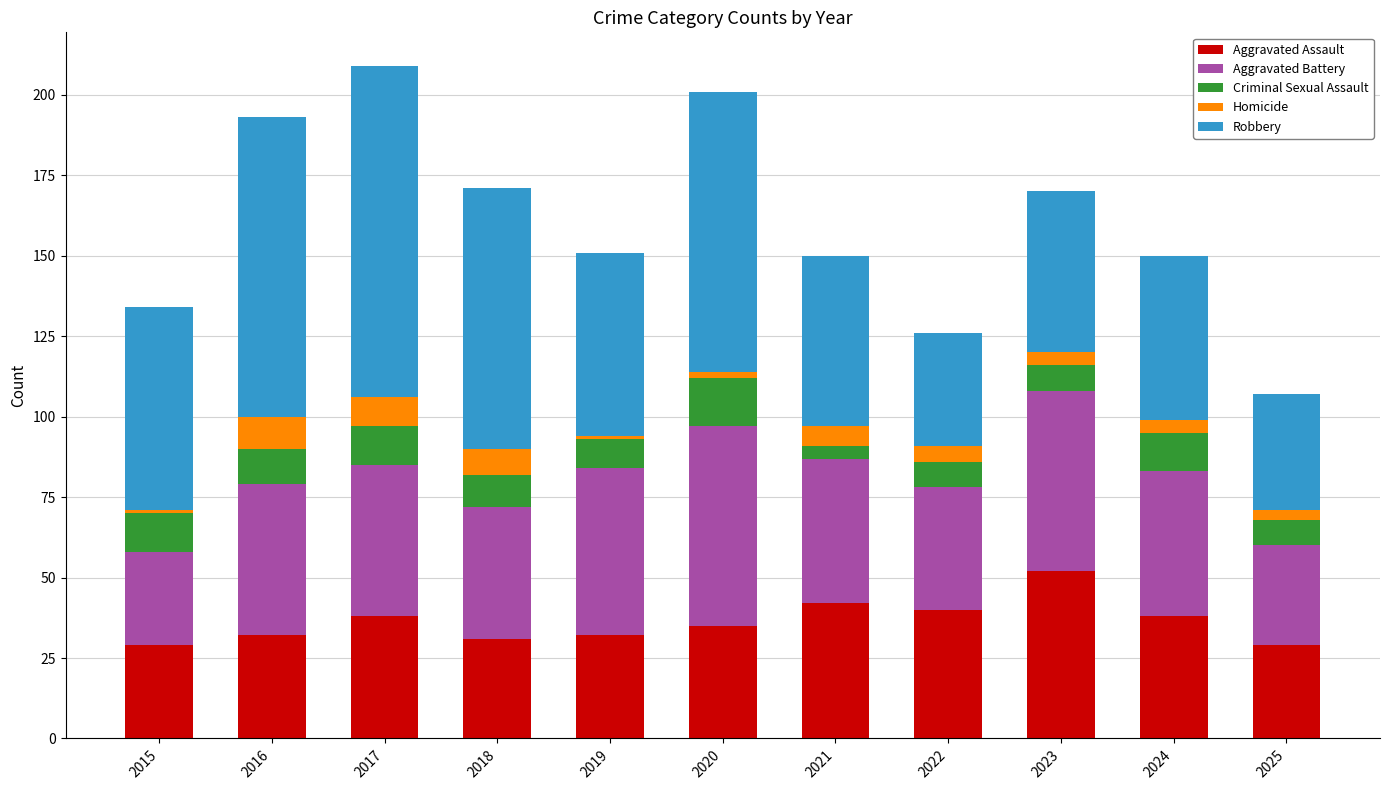

At which label does Aggravated Assault reach its peak?

2023